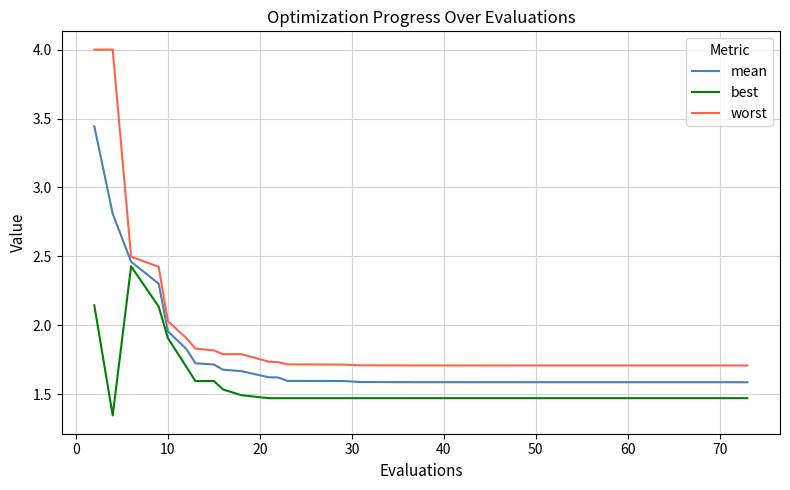

Which series has the largest range (max minus min)?

worst